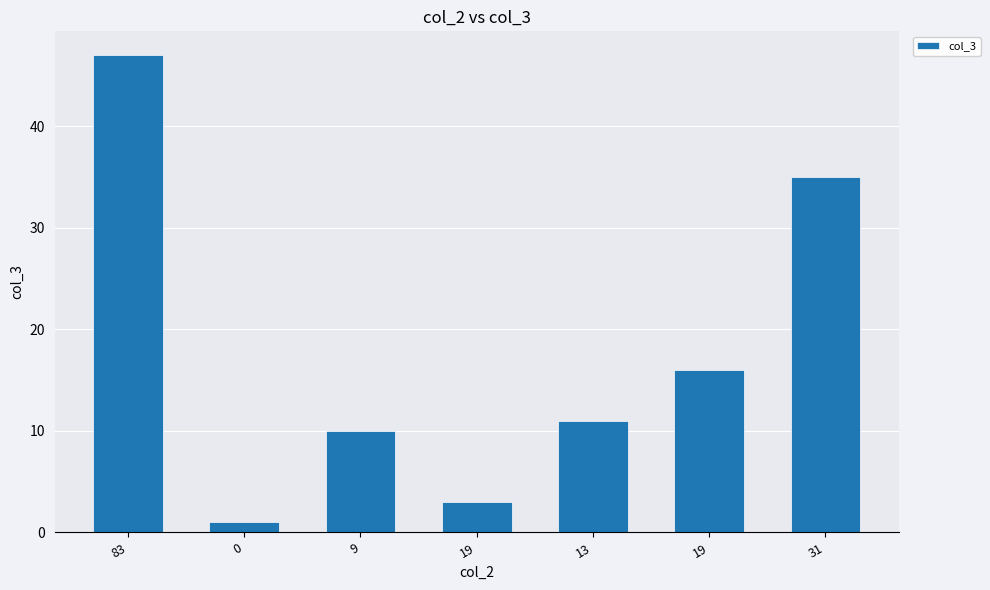

Approximately how many times larger is the value at 31 compared to 13?

3.2